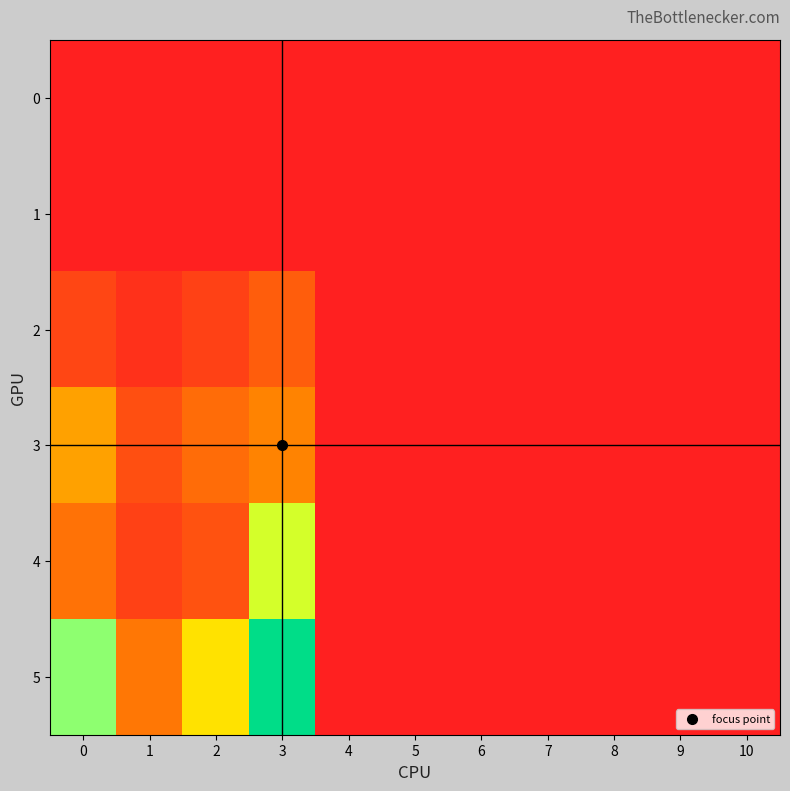

Reading right to left, what are all the values shown in this chart?

0: 10=0.0	9=0.0	8=0.0	7=0.0	6=0.0	5=0.0	4=0.0	3=0.0	2=0.0	1=0.0	0=0.0
1: 10=0.0	9=0.0	8=0.0	7=0.0	6=0.0	5=0.0	4=0.0	3=0.0	2=0.0	1=0.0	0=0.0
2: 10=0.0	9=0.0	8=0.0	7=0.0	6=0.0	5=0.0	4=0.0	3=8.0	2=4.4	1=2.4	0=5.0
3: 10=0.0	9=0.0	8=0.0	7=0.0	6=0.0	5=0.0	4=0.0	3=12.8	2=9.9	1=6.2	0=15.0
4: 10=0.0	9=0.0	8=0.0	7=0.0	6=0.0	5=0.0	4=0.0	3=23.0	2=6.6	1=4.4	0=10.7
5: 10=0.0	9=0.0	8=0.0	7=0.0	6=0.0	5=0.0	4=0.0	3=38.2	2=19.2	1=11.2	0=26.0